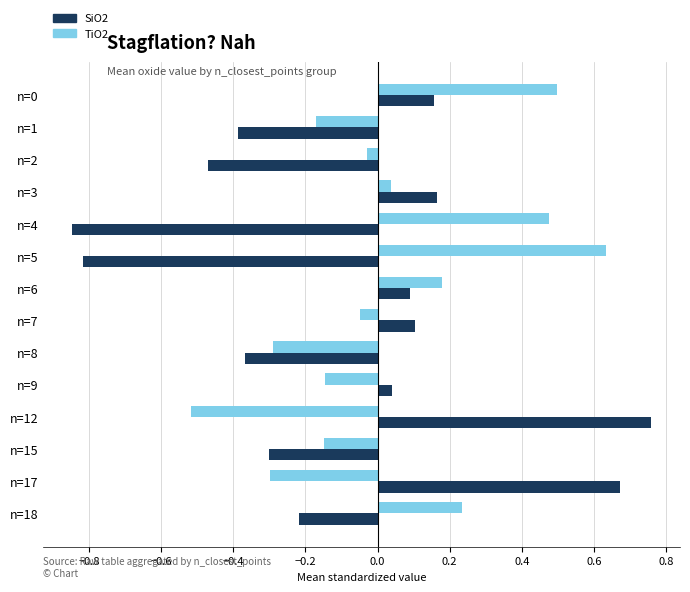

Which series has the largest range (max minus min)?

SiO2